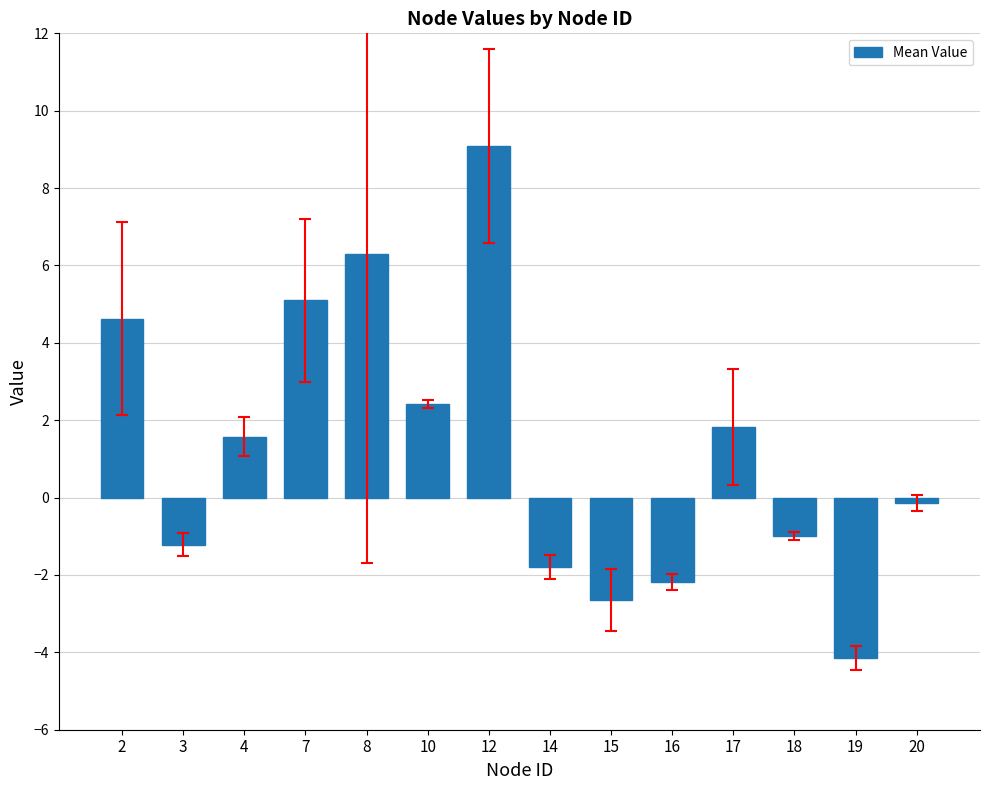

How many negative values are there?

7